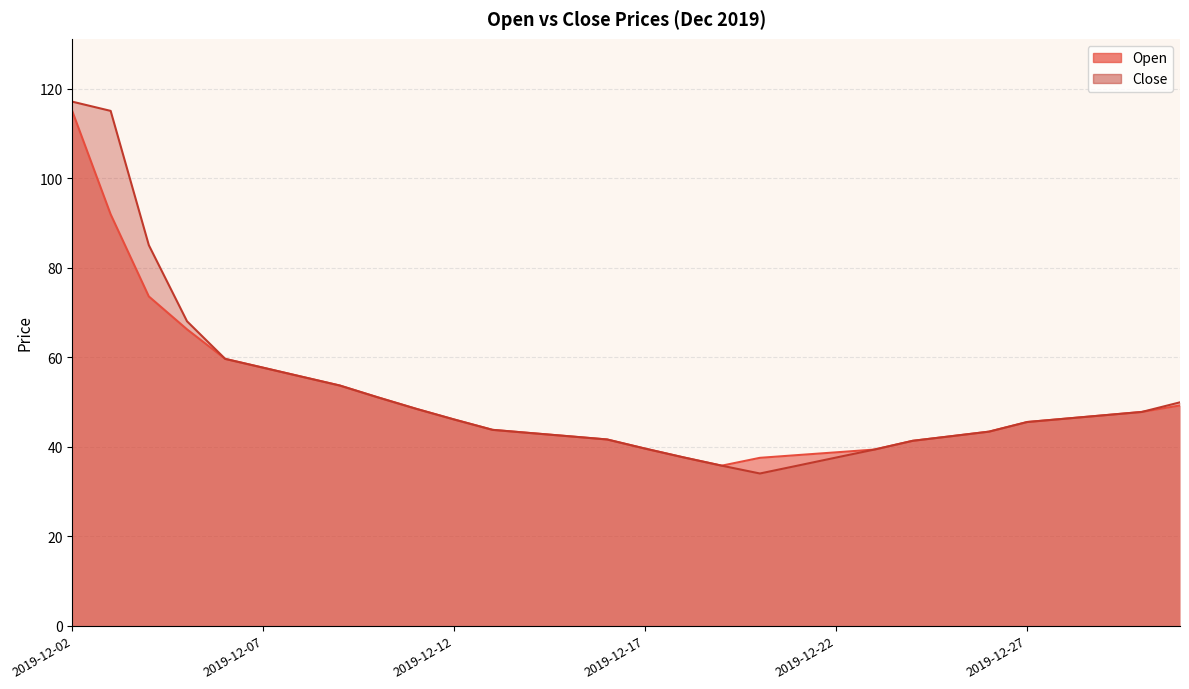

At which category does Close reach its first local valley?

2019-12-20